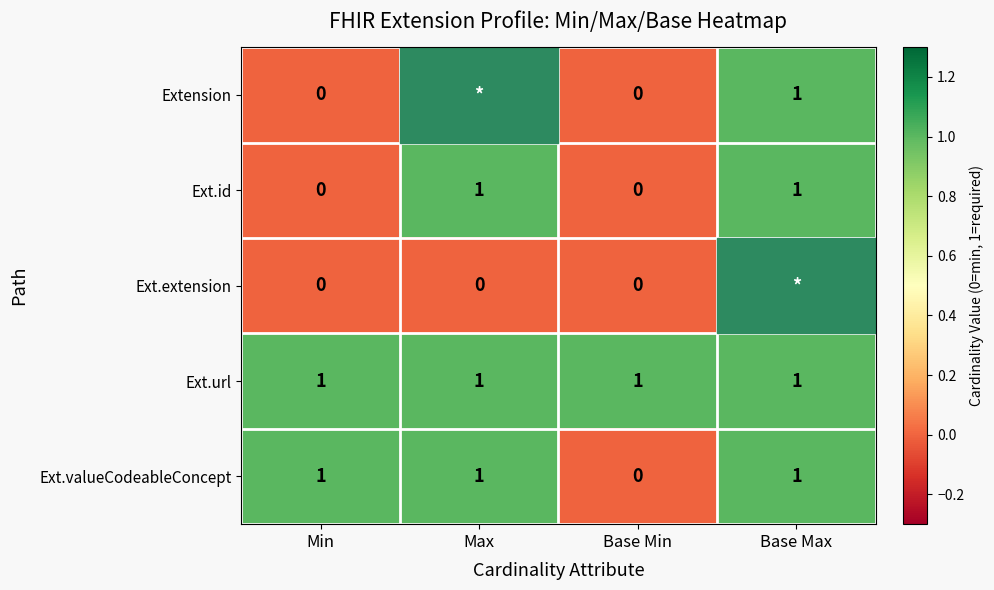

Which has a higher value, Min or Max?

Max